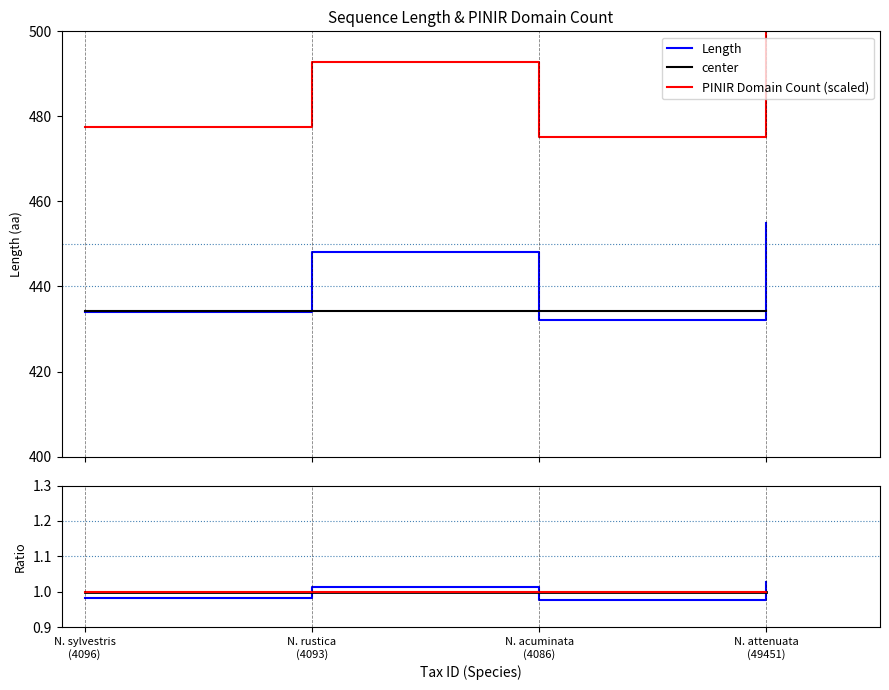

Reading left to right, list all the values displayed in this chart.

Length: 434.0	448.0	432.0	455.0
center: 1.0	1.0	1.0	1.0
PINIR Domain Count (scaled): 477.4	492.8	475.2	500.5
Length (norm): 1.0	1.0	1.0	1.0
PINIR (norm): 1.0	1.0	1.0	1.0